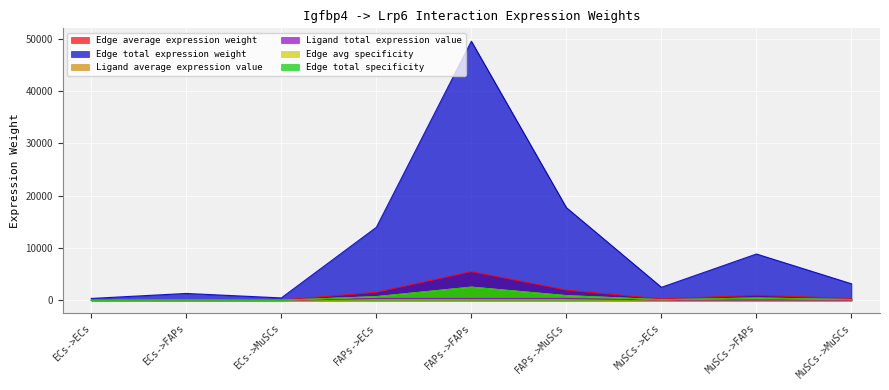

Is it true that Ligand total expression value equals 246.0 at FAPs->MuSCs?

False